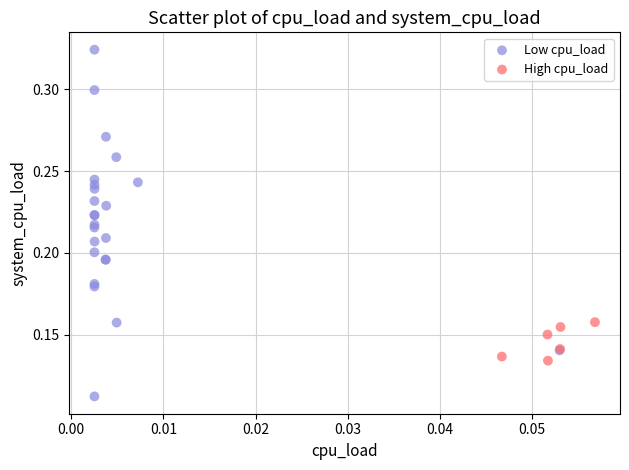

Which series contains the highest Y value?

Low cpu_load